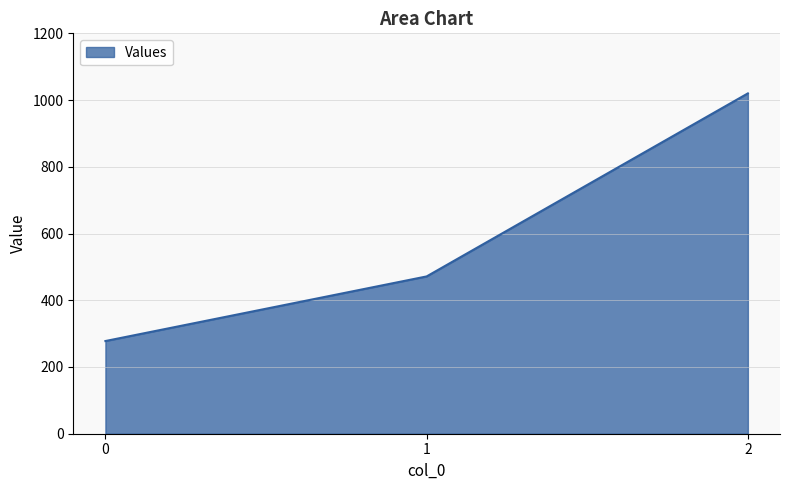

True or false: the data shows 153.5 at 0.

False